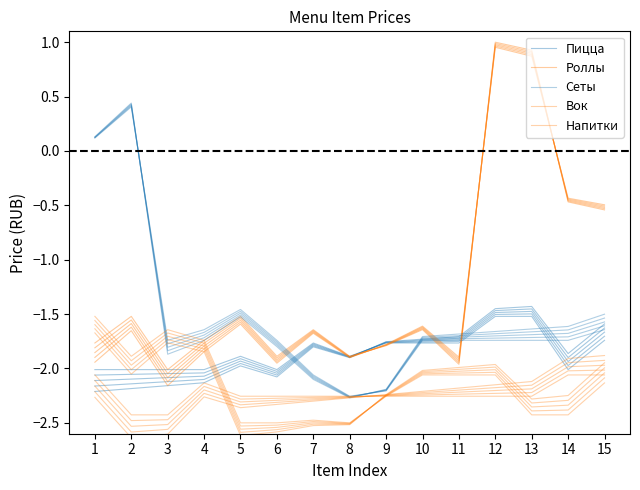

Between which two adjacent categories do Сеты and Вок first intersect?

2 and 3